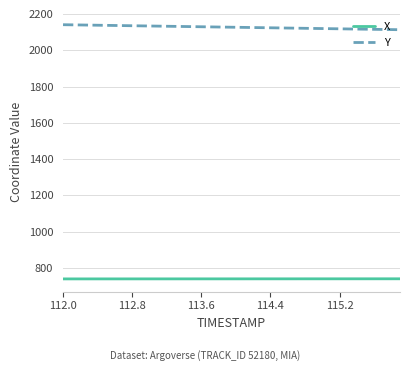

List the series in order of their overall mean, lowest first.

X, Y